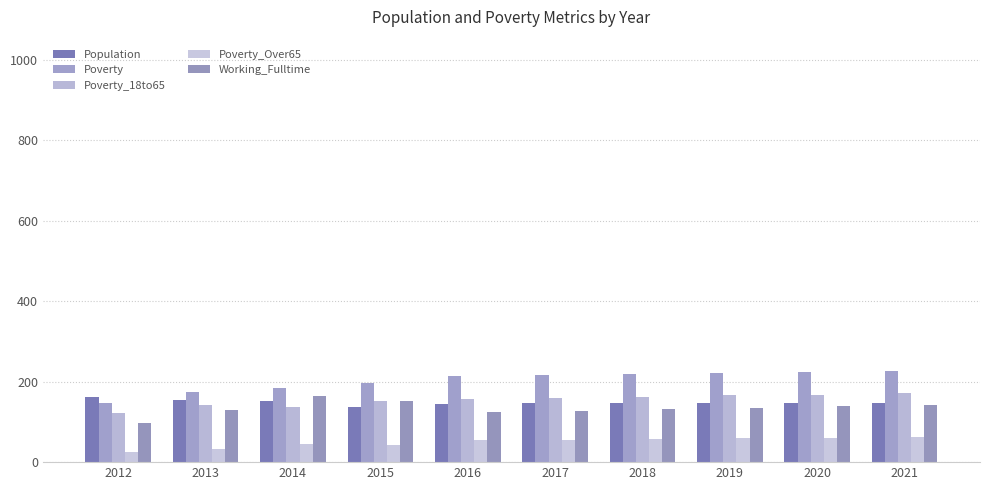

Is it true that Poverty_Over65 equals 24 at 2012?

True